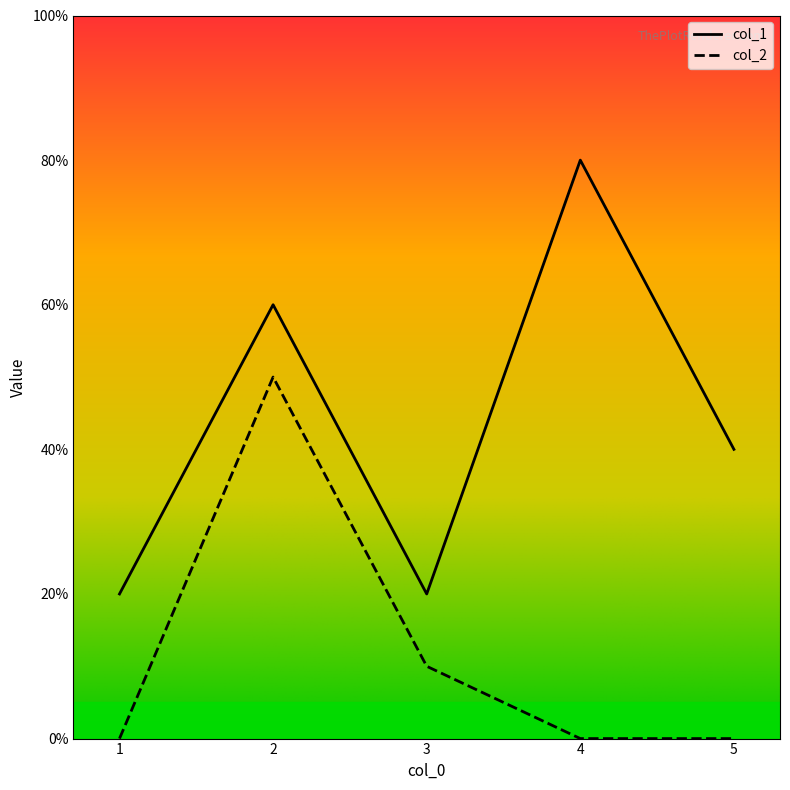

How many interior local peaks does the col_2 series have?

1